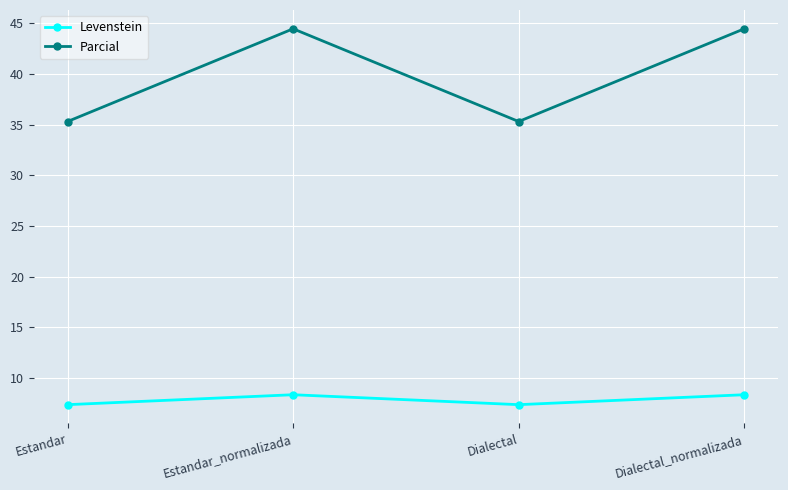

The Levenstein series shows 4.6 at Estandar_normalizada. True or false?

False